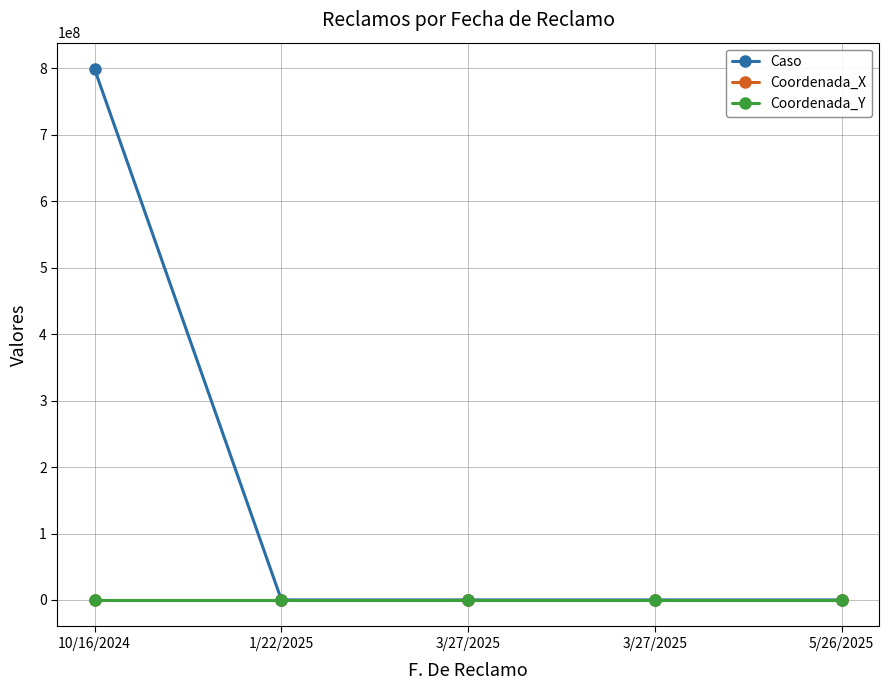

At which label is Coordenada_Y closest to -34?

10/16/2024